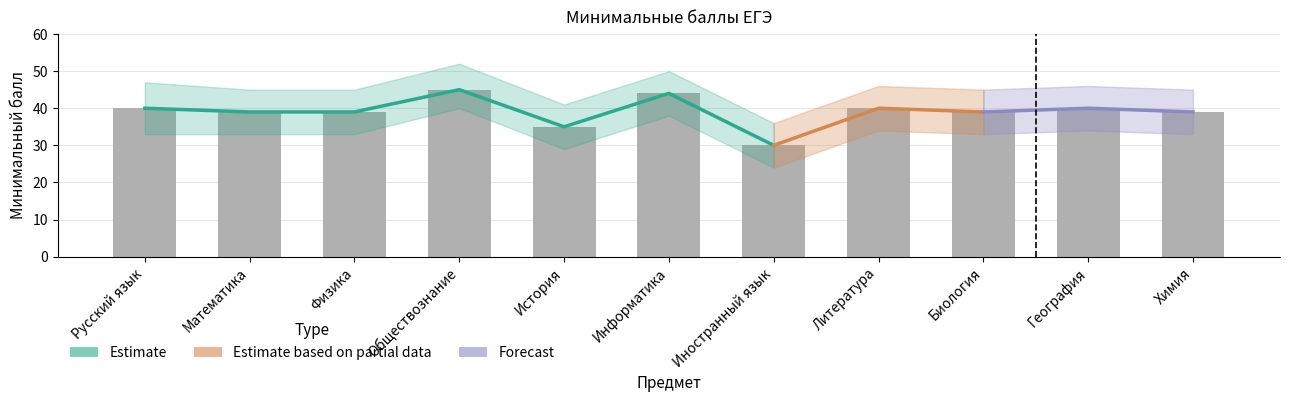

The chart shows a value of 44 at Информатика. True or false?

True